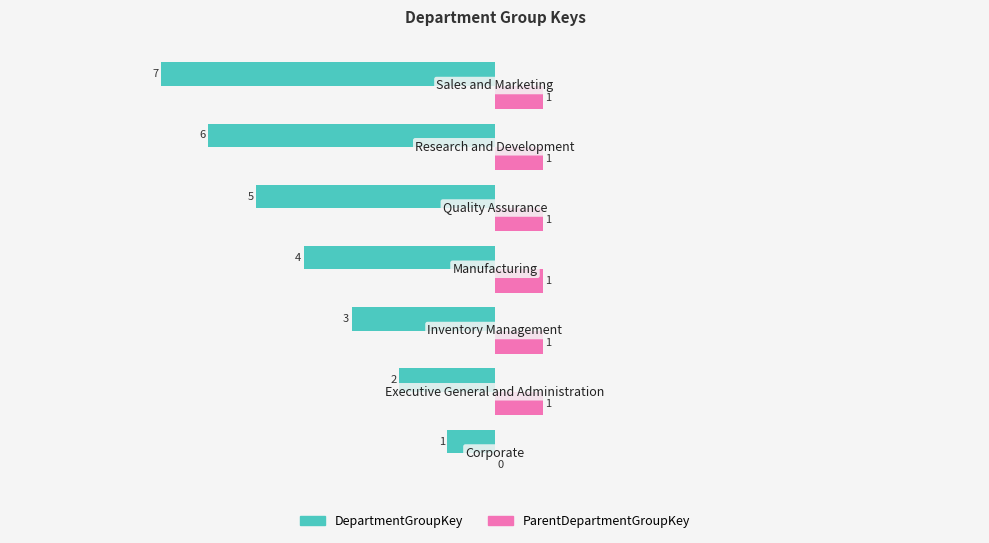

How many DepartmentGroupKey values are between -6 and -2?

5